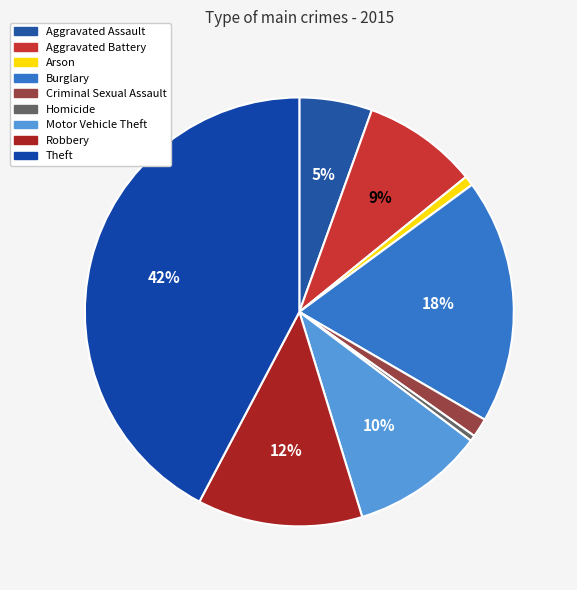

Count the number of slices in the pie.

9